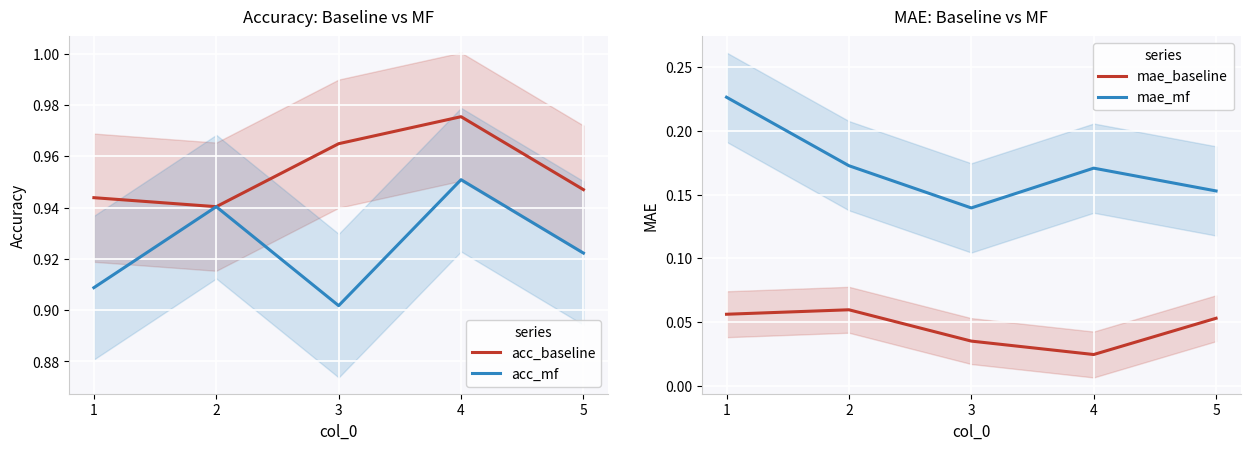

How many categories are shown in the chart?

5